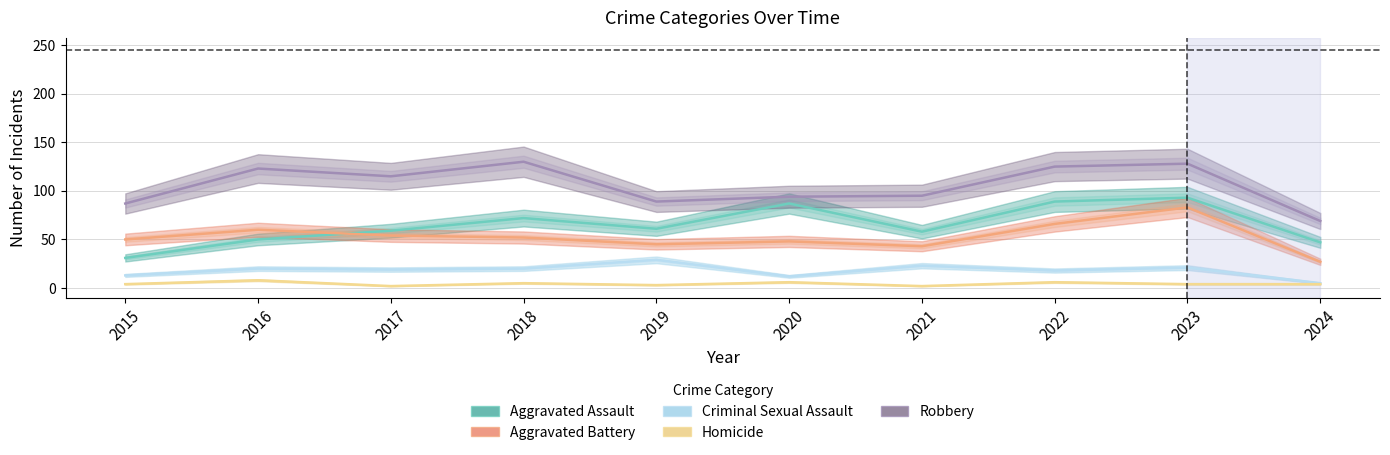

What is the value of the Homicide point at the 2nd from the left?

8